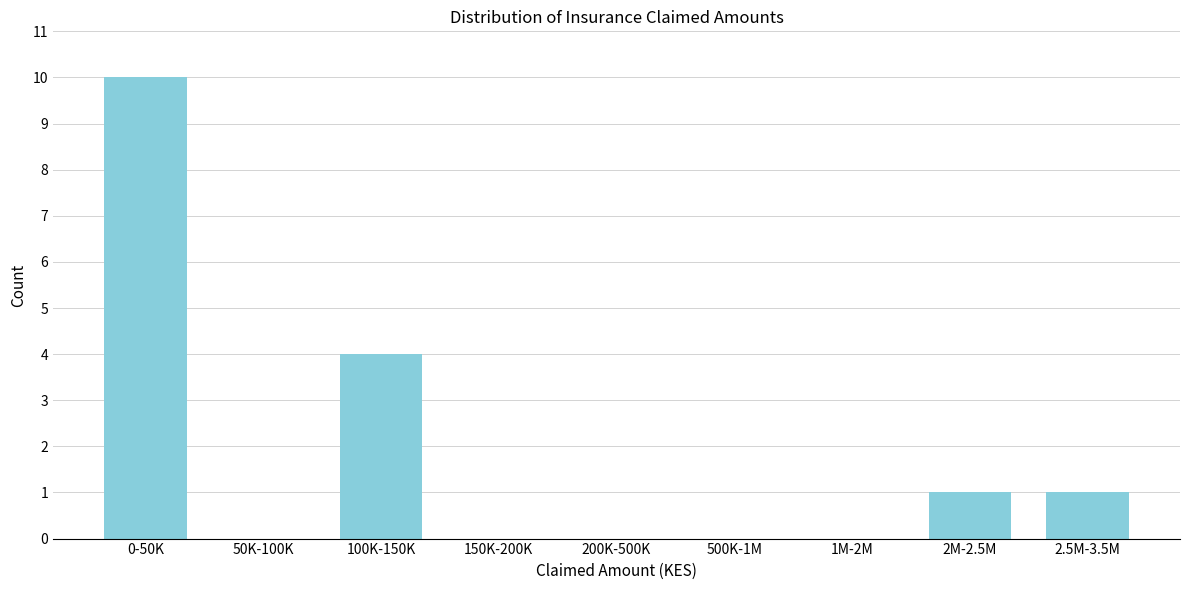

Reading left to right, what are all the values shown in this chart?

0-50K=10	50K-100K=0	100K-150K=4	150K-200K=0	200K-500K=0	500K-1M=0	1M-2M=0	2M-2.5M=1	2.5M-3.5M=1